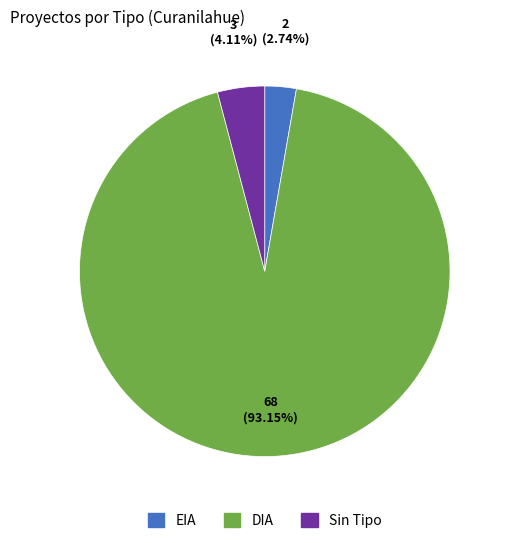

Is there any slice that represents more than half of the pie?

Yes